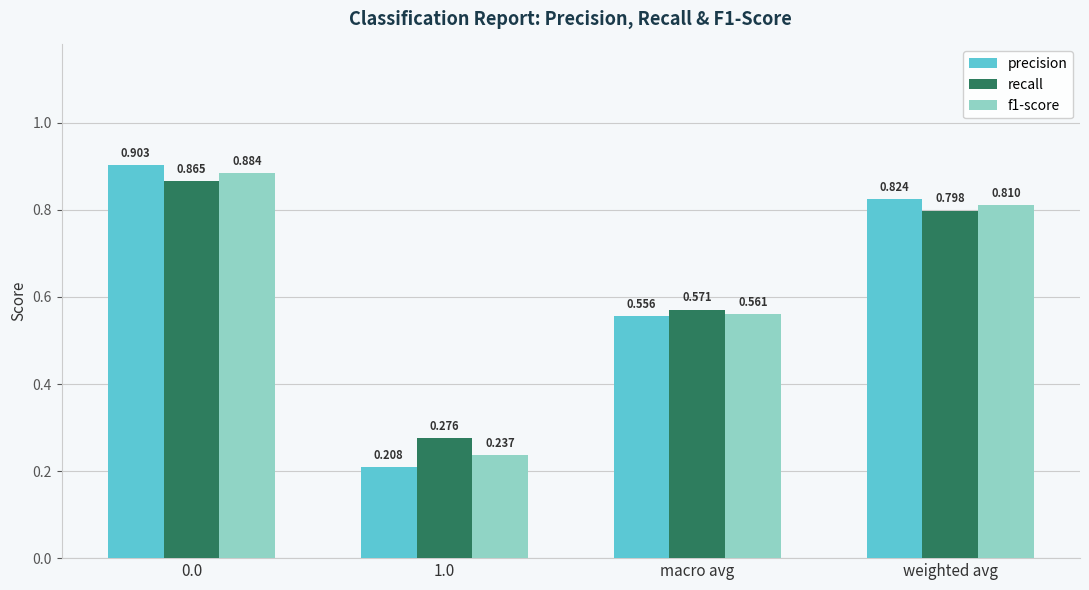

Which category has the lowest value in the precision series?

1.0